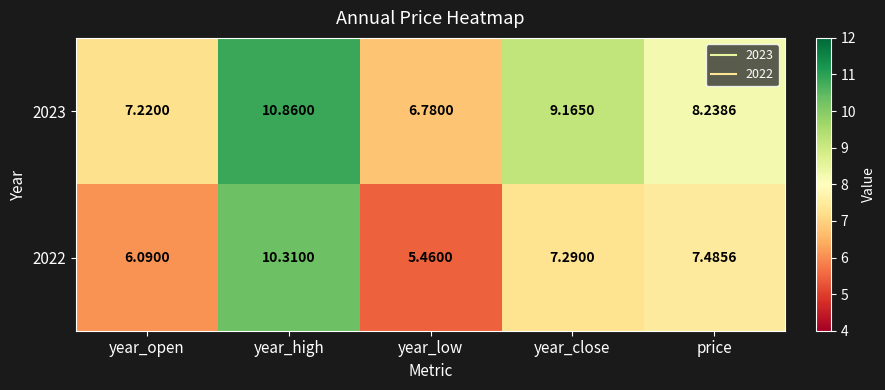

List the series in order of their overall mean, highest first.

2023, 2022